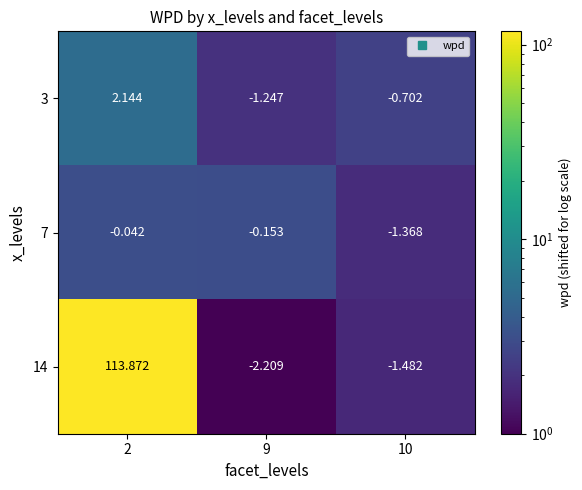

What is the total value across all series at 2?

116.0